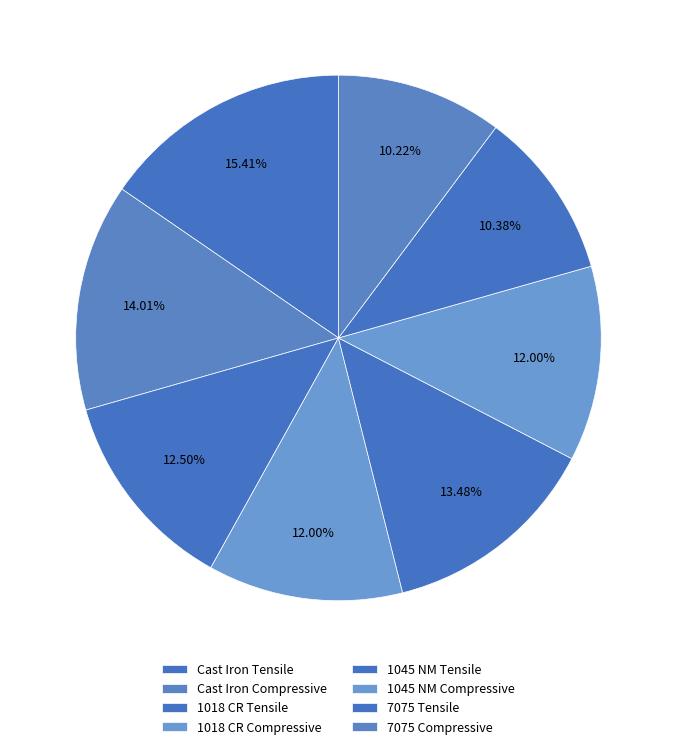

To the nearest percent, what percentage of the pie is 1018 CR Tensile?

13%